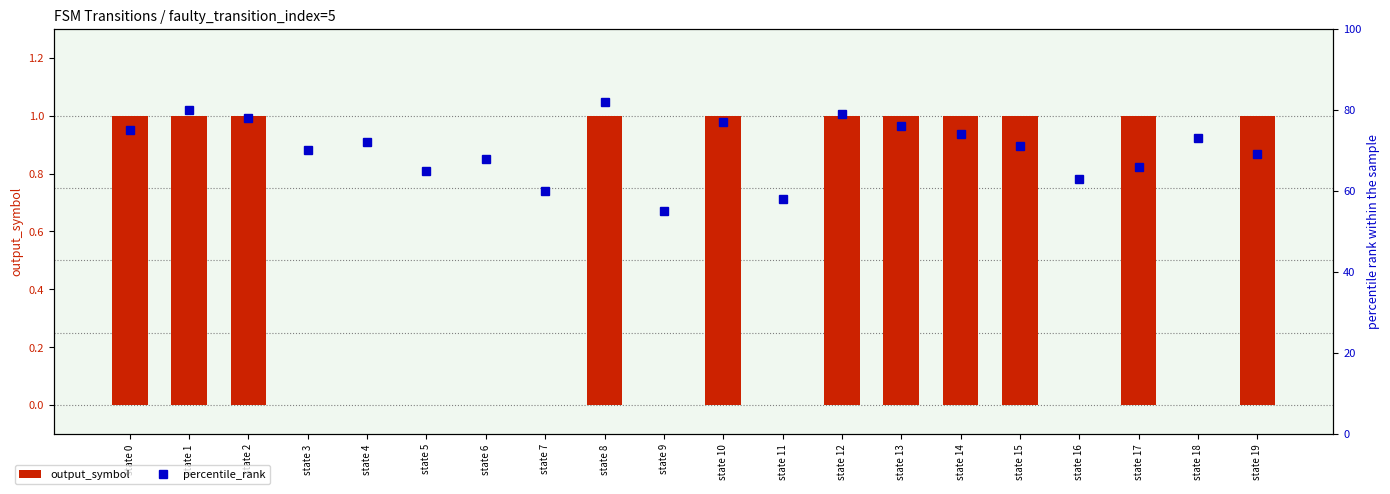

At which label does output_symbol reach its peak?

state 0